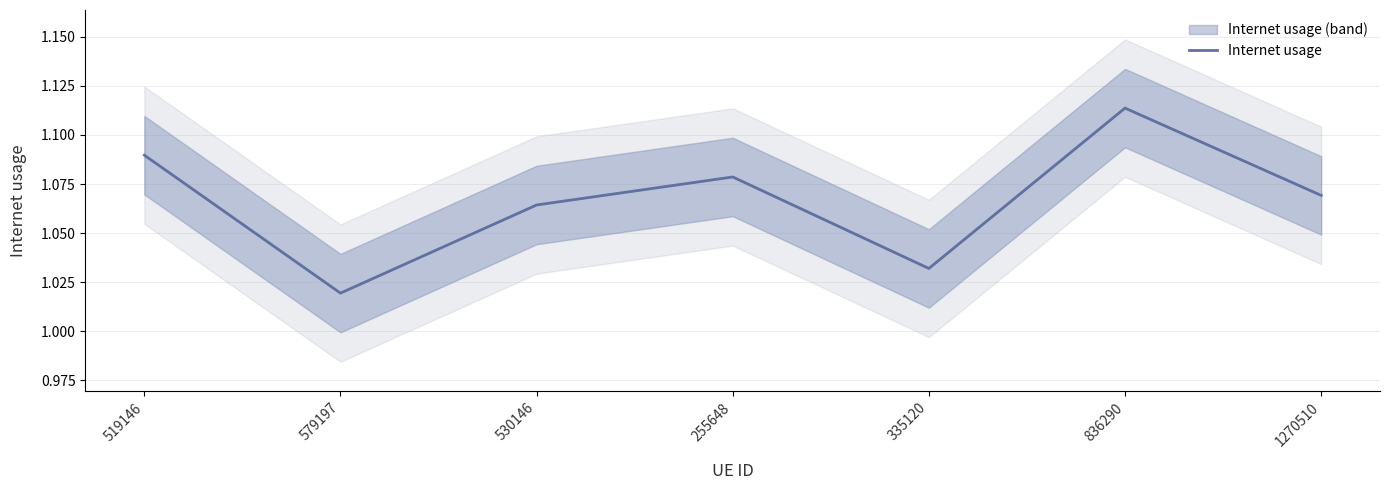

What is the maximum value shown in the chart?

1.1